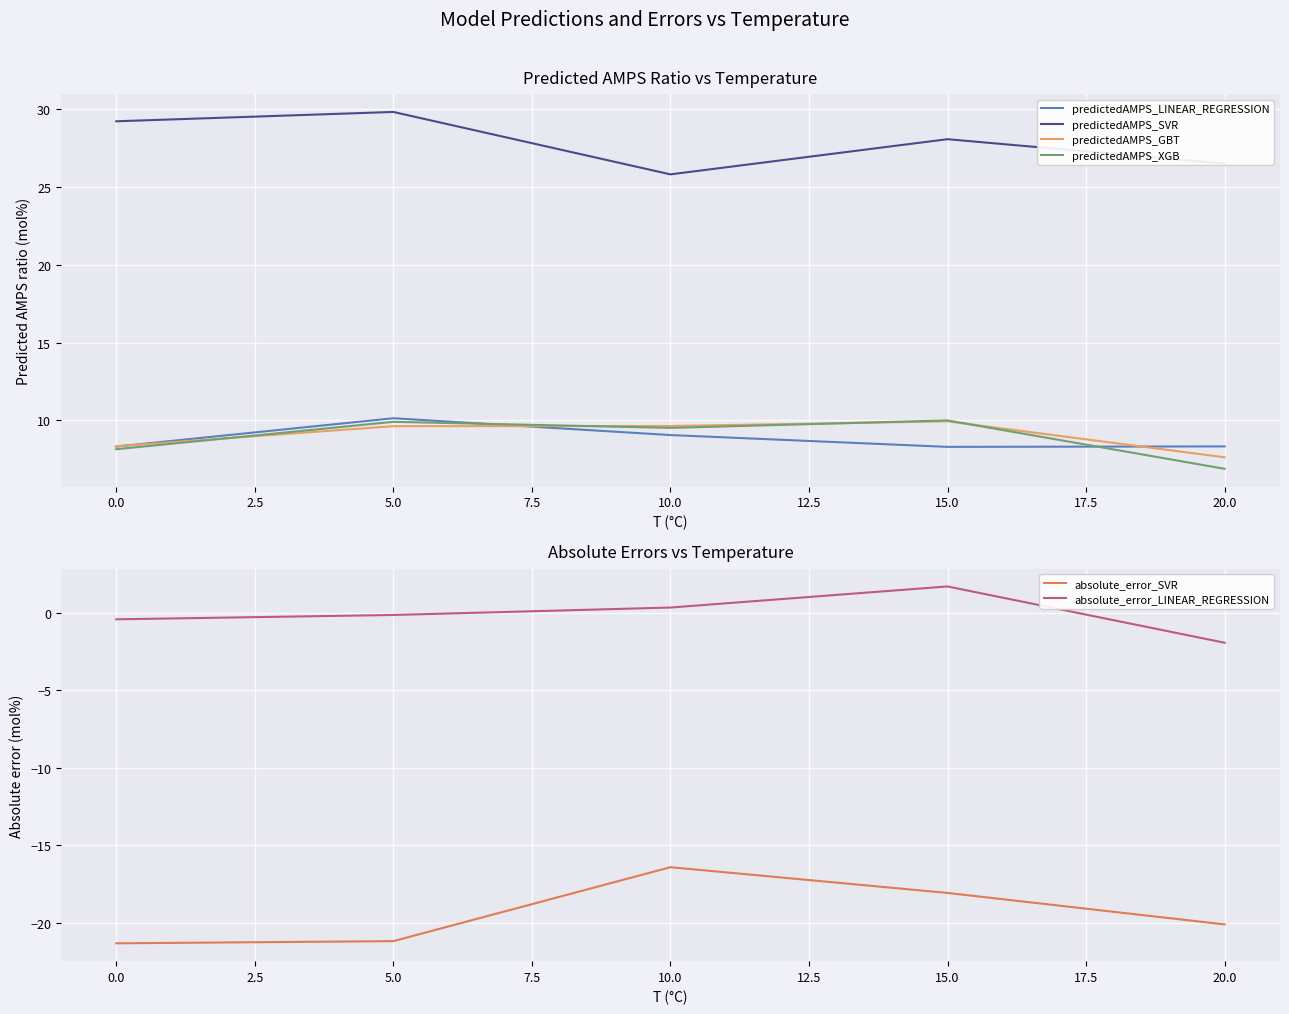

Reading left to right, list all the values displayed in this chart.

predictedAMPS_LINEAR_REGRESSION: 8.3	10.1	9.1	8.3	8.3
predictedAMPS_SVR: 29.2	29.8	25.8	28.1	26.5
predictedAMPS_GBT: 8.3	9.6	9.6	9.9	7.6
predictedAMPS_XGB: 8.2	9.9	9.5	10.0	6.9
absolute_error_SVR: -21.3	-21.2	-16.4	-18.1	-20.1
absolute_error_LINEAR_REGRESSION: -0.4	-0.1	0.3	1.7	-1.9